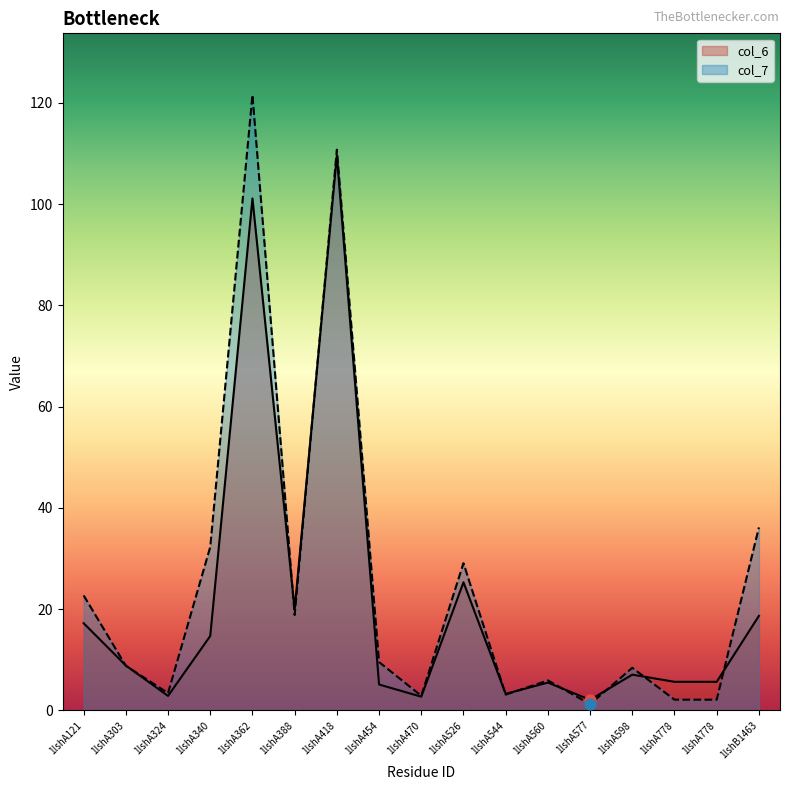

Which series contains the highest Y value?

col_7